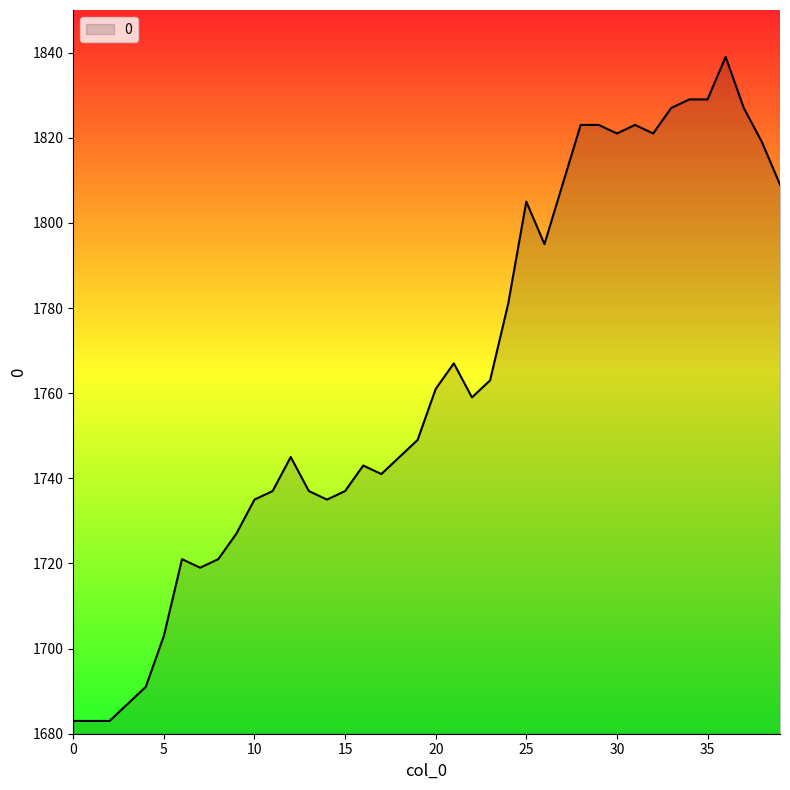

What is the difference between the maximum and minimum values?

156